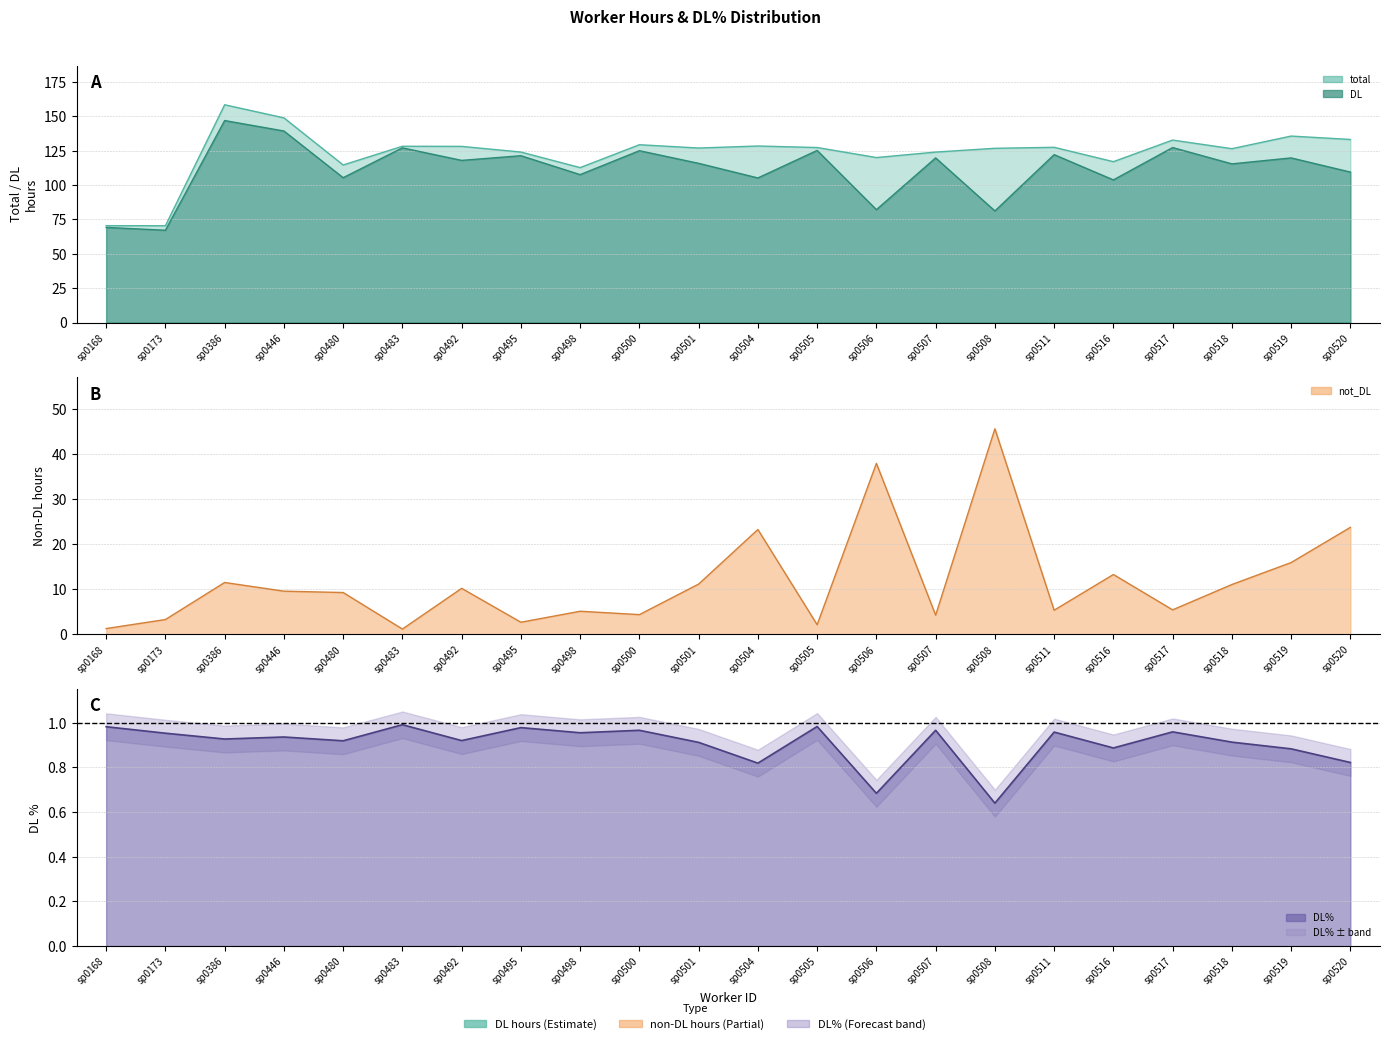

Reading left to right, transcribe all the data shown in this chart.

DL: 69.2	67.2	147.0	139.4	105.4	127.1	118.0	121.4	107.6	125.0	115.8	105.2	125.2	82.1	119.8	81.2	122.2	103.8	127.3	115.5	119.8	109.5
not_DL: 1.3	3.3	11.5	9.6	9.3	1.2	10.2	2.7	5.1	4.4	11.2	23.2	2.1	37.9	4.2	45.6	5.3	13.3	5.4	11.1	15.9	23.7
total: 70.5	70.4	158.5	148.9	114.7	128.3	128.2	124.0	112.7	129.4	127.0	128.4	127.3	120.0	124.0	126.8	127.5	117.0	132.8	126.5	135.7	133.2